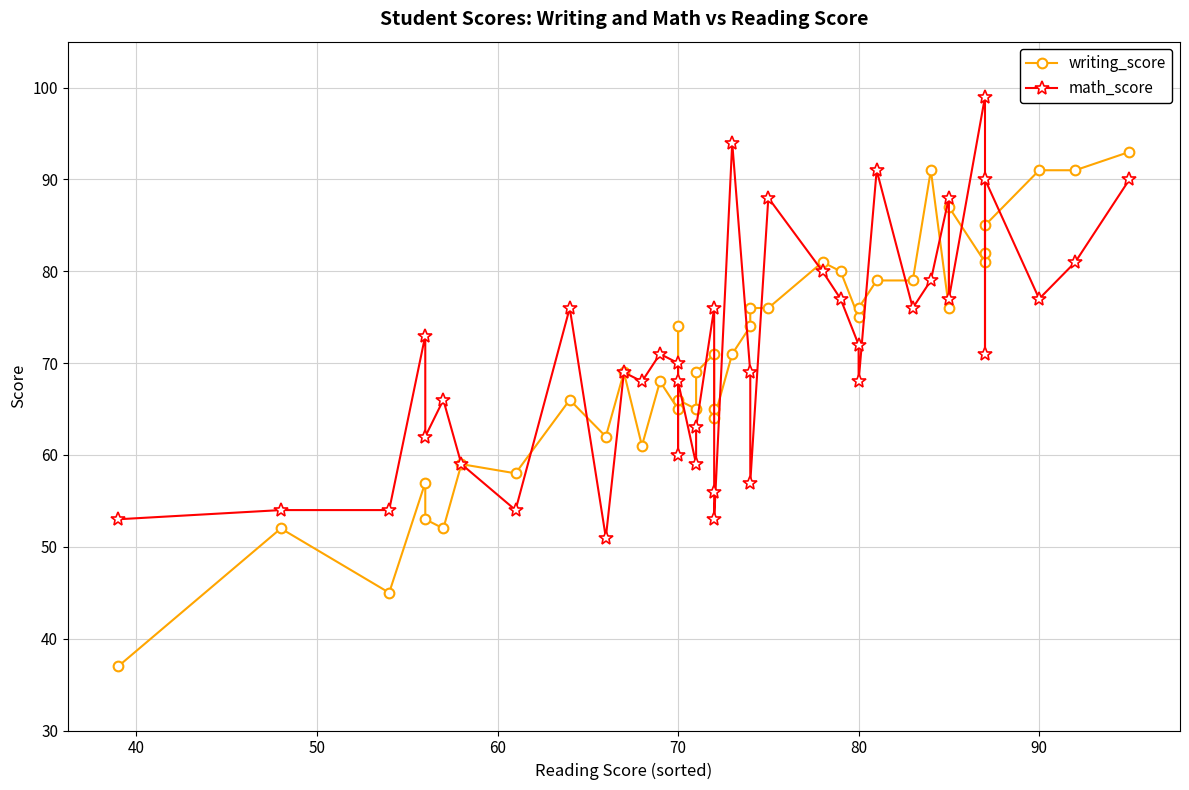

After their last crossing, which series has the higher values: math_score or writing_score?

writing_score